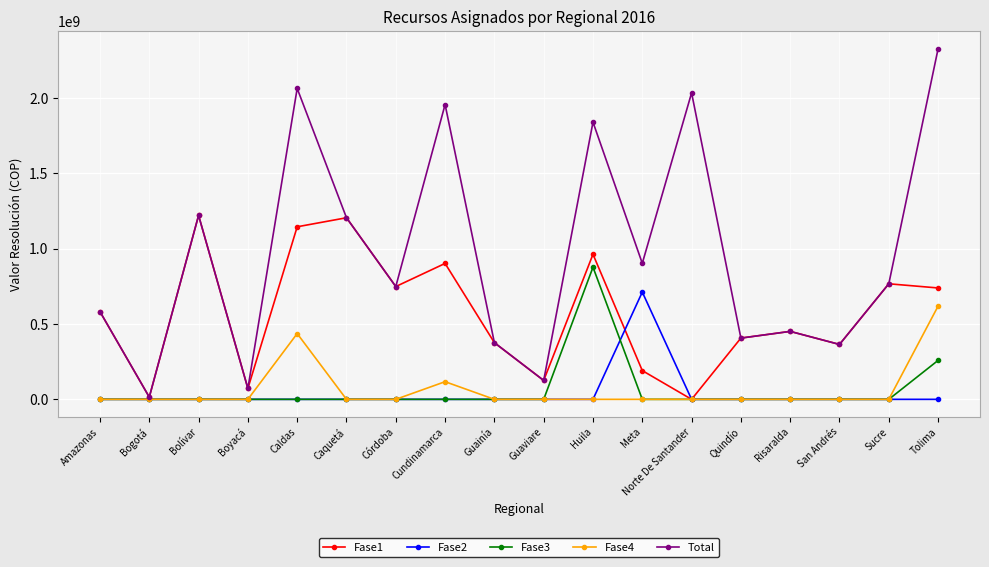

True or false: Fase2 has more than 0 points higher than both neighbors.

True